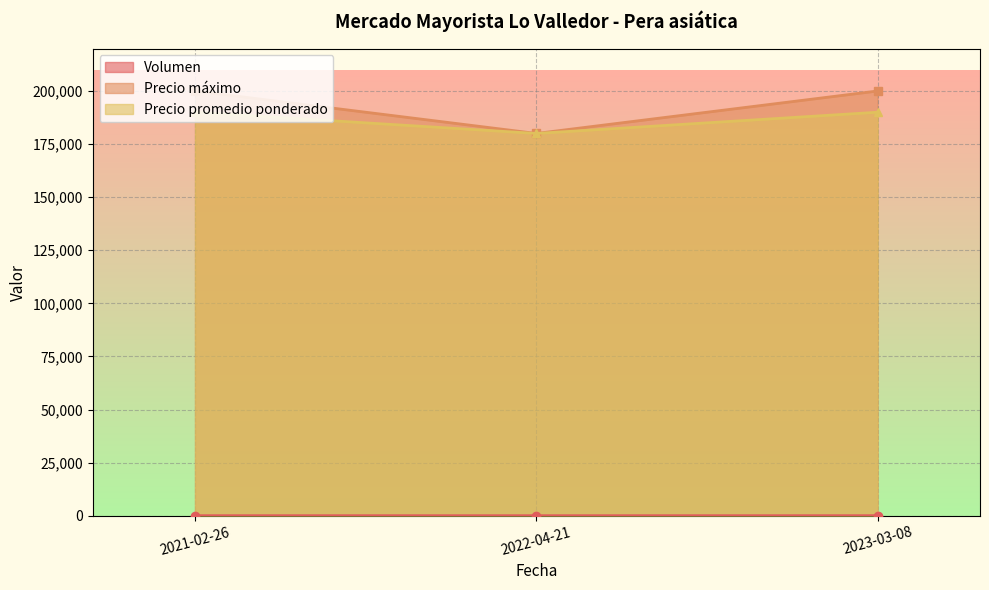

How many categories are shown in the chart?

3